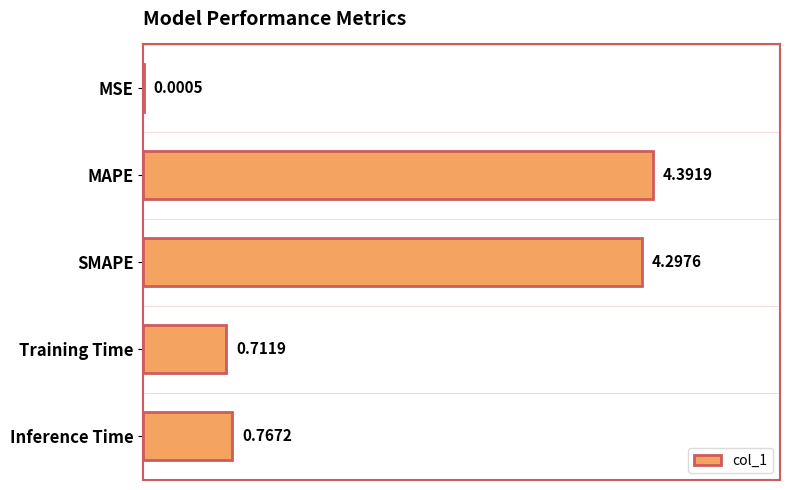

What is the sum of all values?

10.2